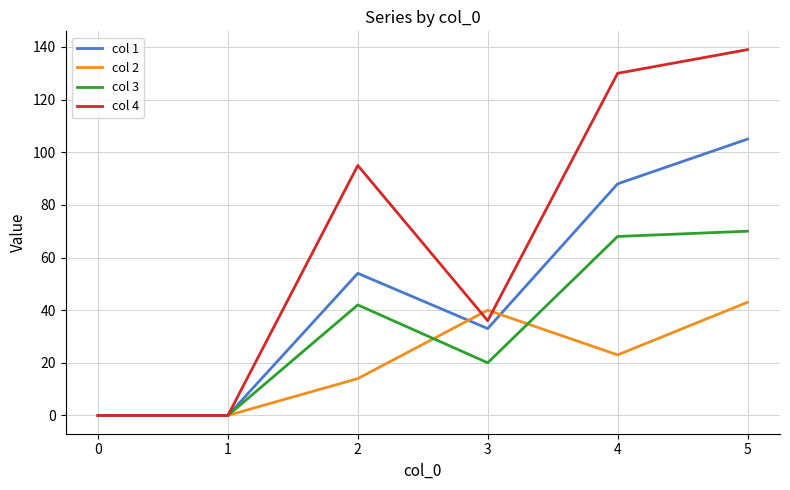

Which category has the highest value across all series?

5